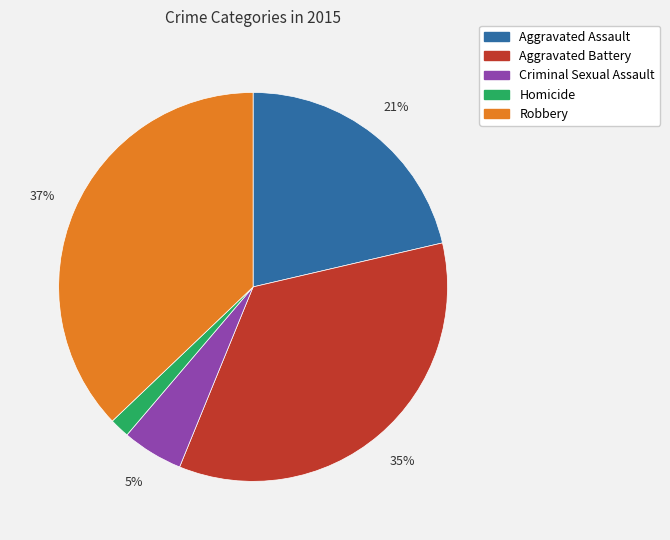

What is the ratio of the value at Aggravated Assault to the value at Criminal Sexual Assault?

4.2